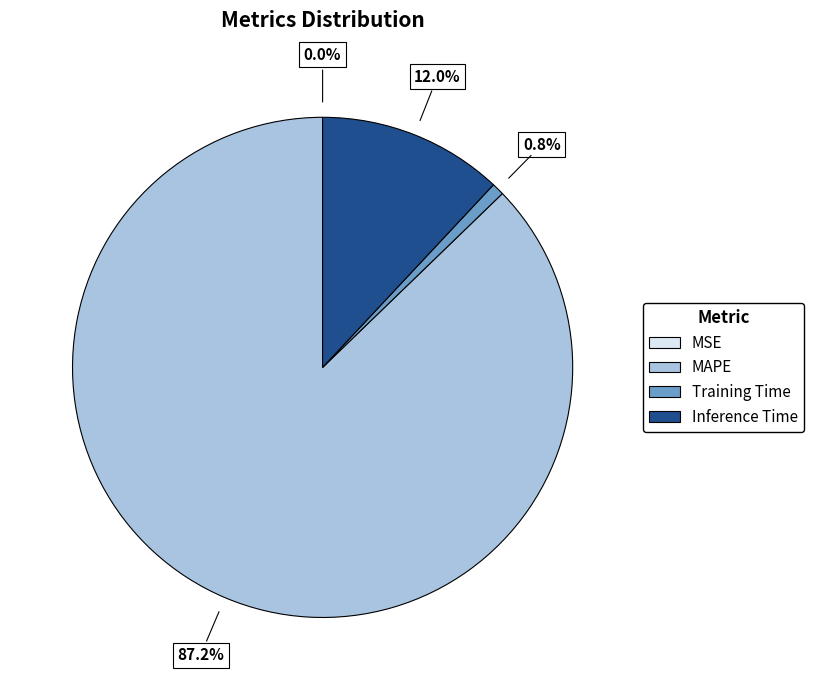

What portion of the pie excludes Training Time?

99.2%